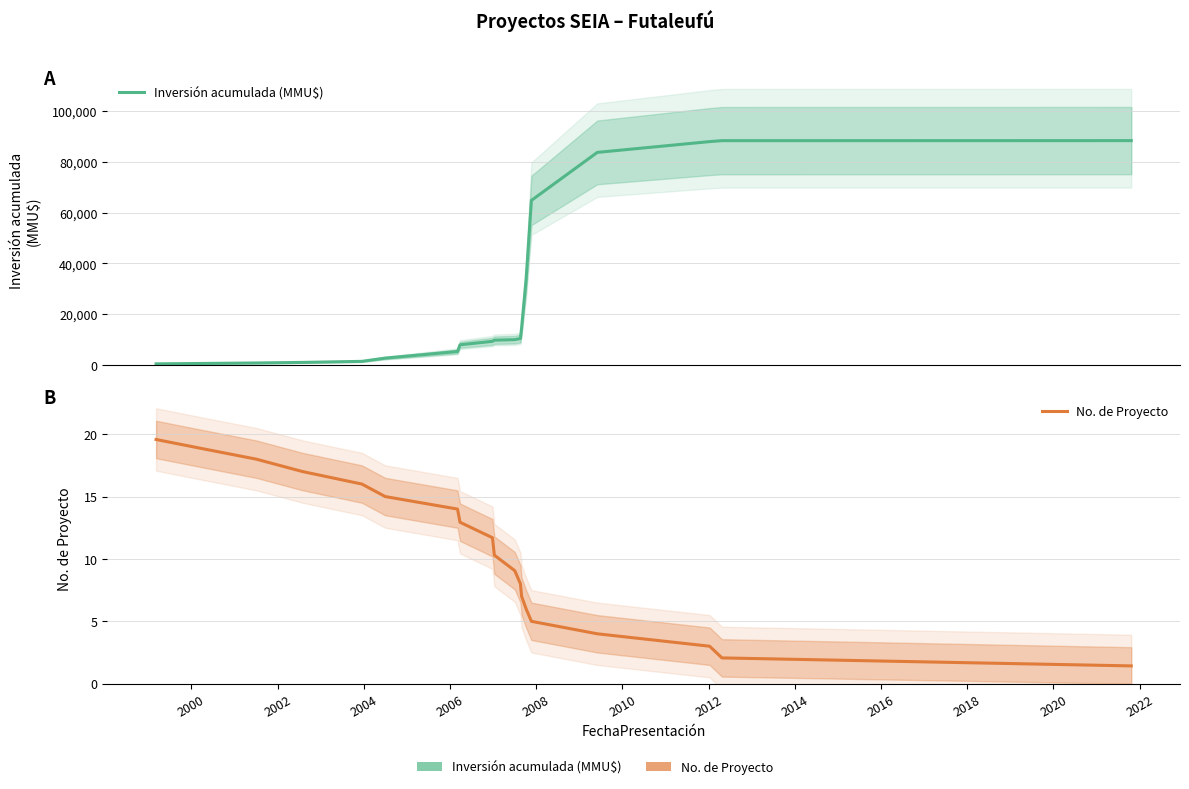

What is the minimum value for Inversión acumulada (MMU$)?

434.9